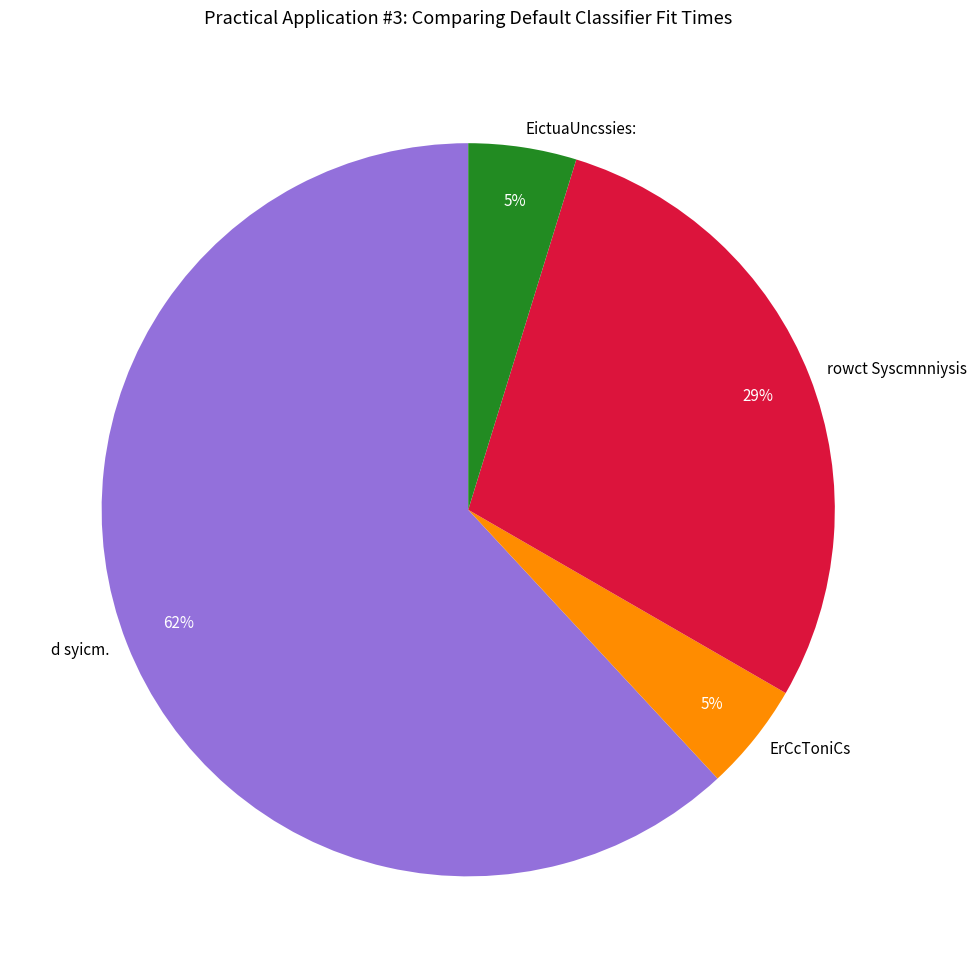

Is the sum of ErCcToniCs and EictuaUncssies: greater than half?

No